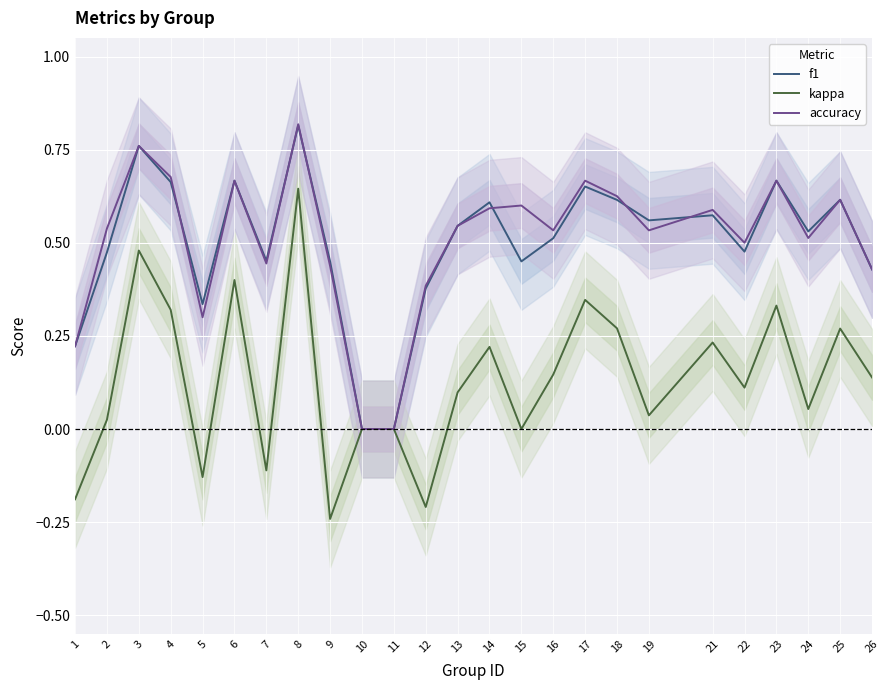

Where does the kappa series first go above 0?

2